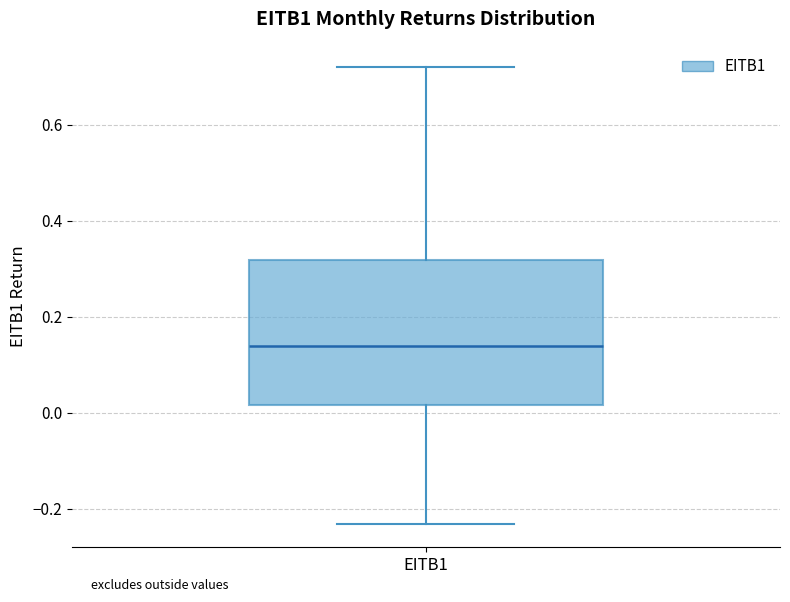

Read this box plot against the y-axis: the position of the median line, the range covered by the box, and the ends of both whiskers. The values are not printed on the chart, so give them approximately, as read against the axis.

median 0.14, box 0.02 to 0.32, whiskers -0.24 to 0.72